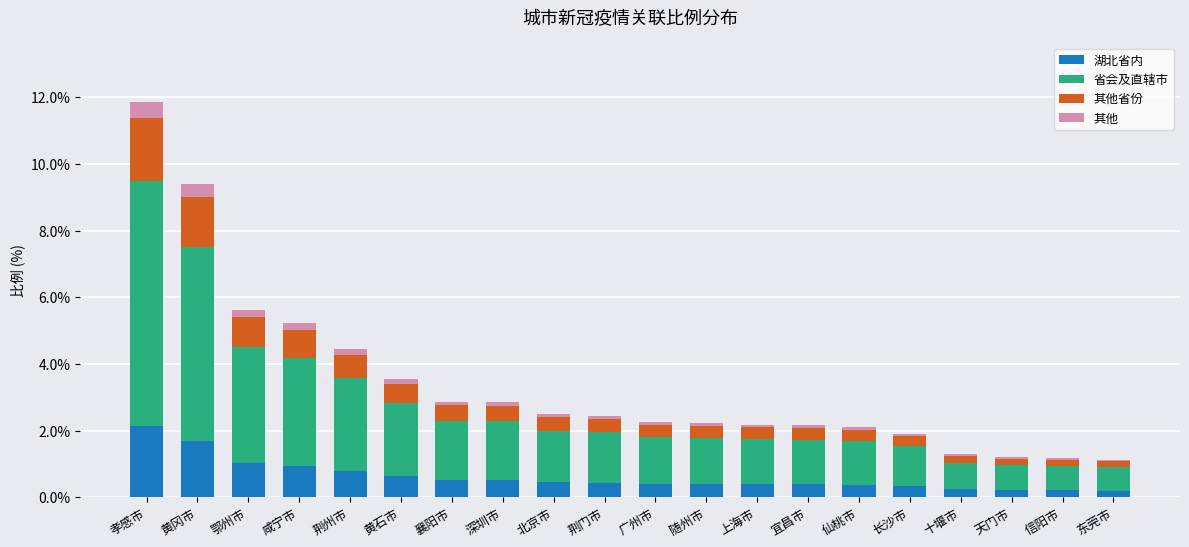

What is the total value across all series at 上海市?

2.2